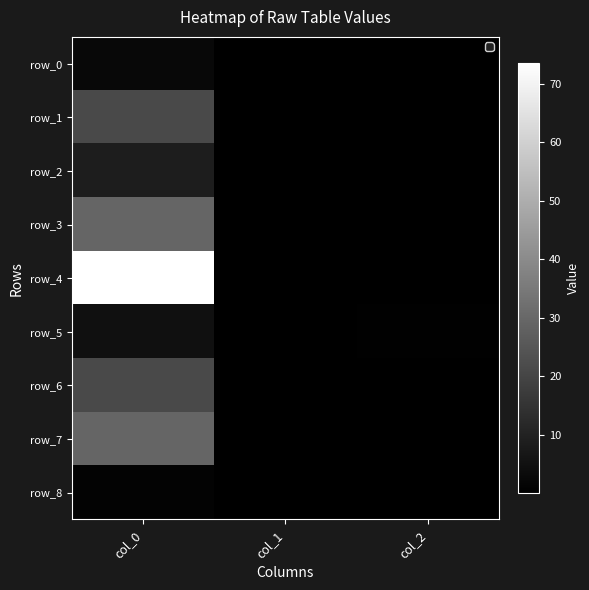

At col_2, list the series in order from smallest to largest.

row_1, row_4, row_7, row_0, row_2, row_6, row_3, row_8, row_5